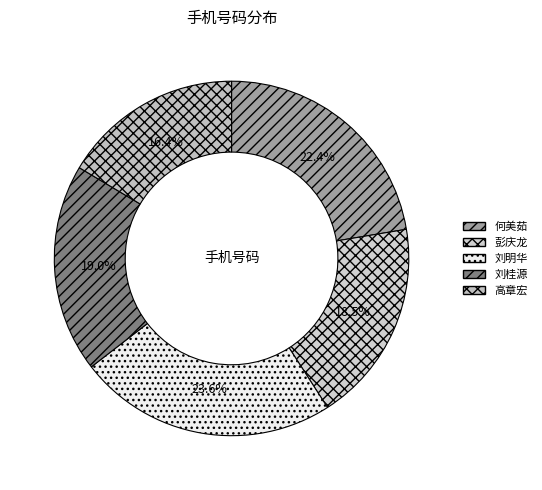

To the nearest percent, what percentage of the pie is 高章宏?

16%